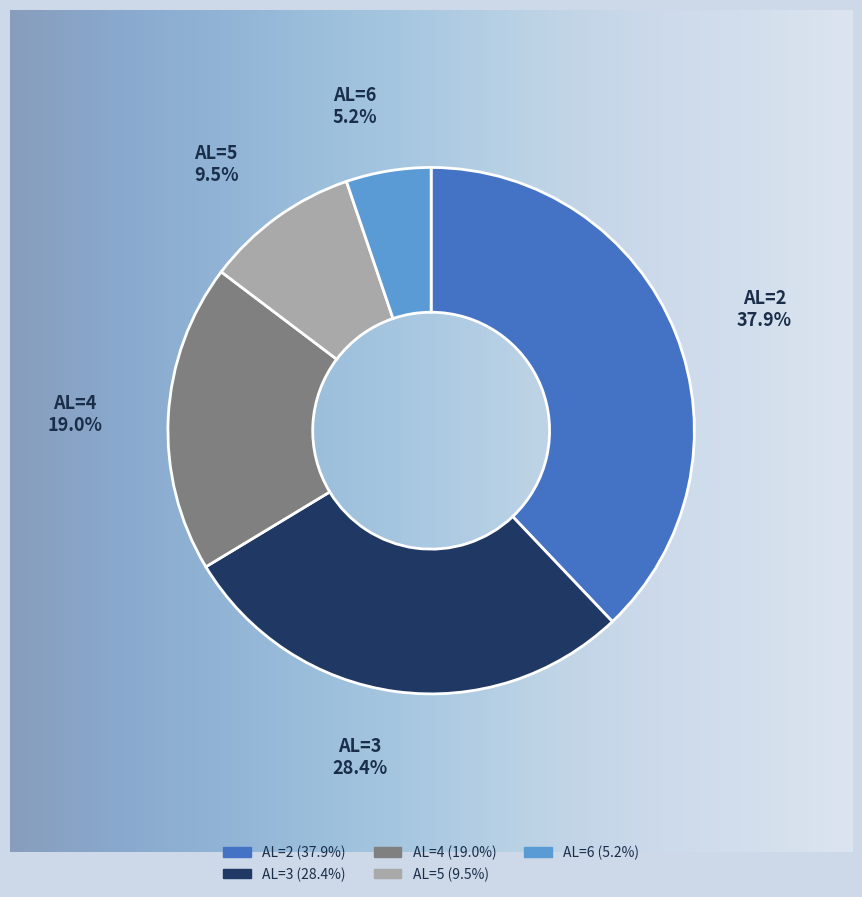

Is there a majority slice in this chart?

No